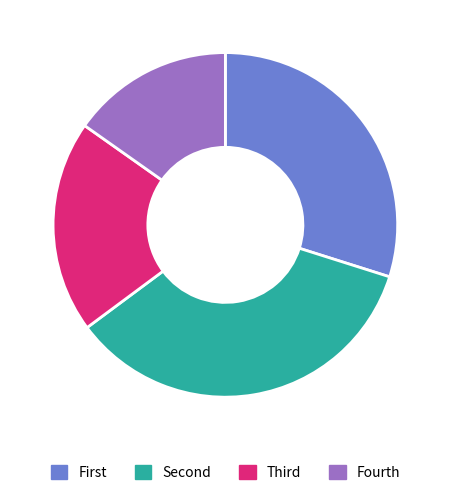

Which slice is the smallest?

Fourth